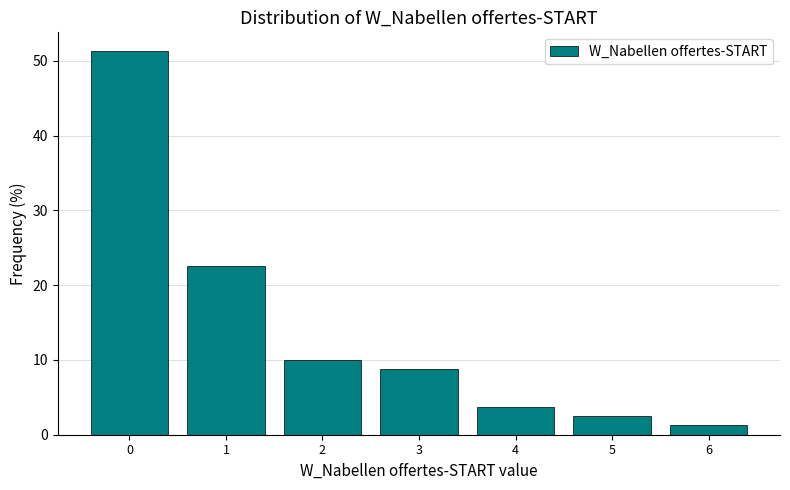

What is the ratio of the value at 4 to the value at 5?

1.5